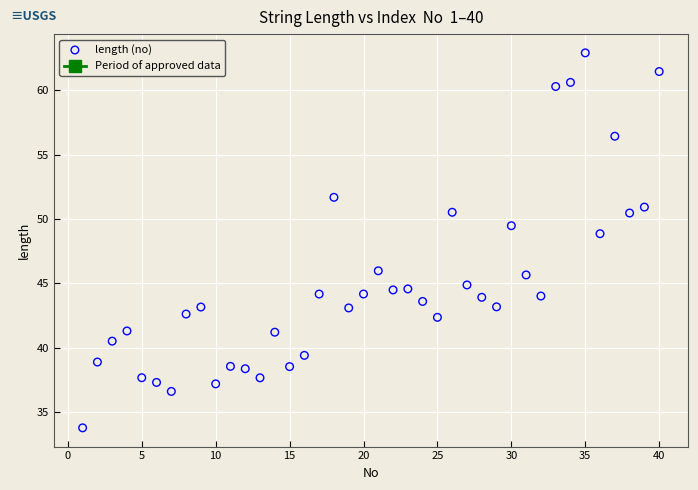

What Y value in the scatter plot is closest to 48?

48.9